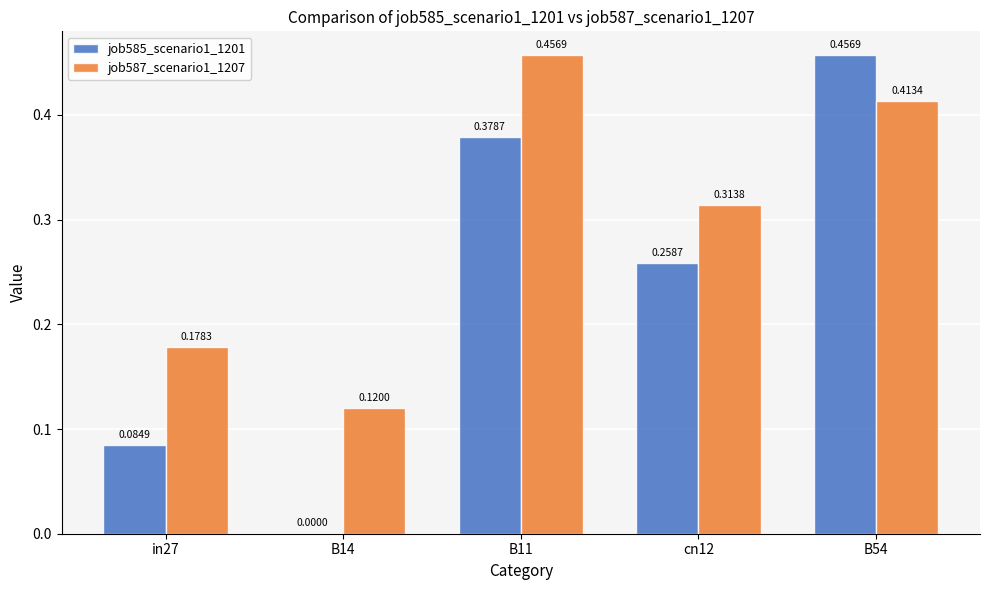

Which series changed the most between B14 and cn12?

job585_scenario1_1201